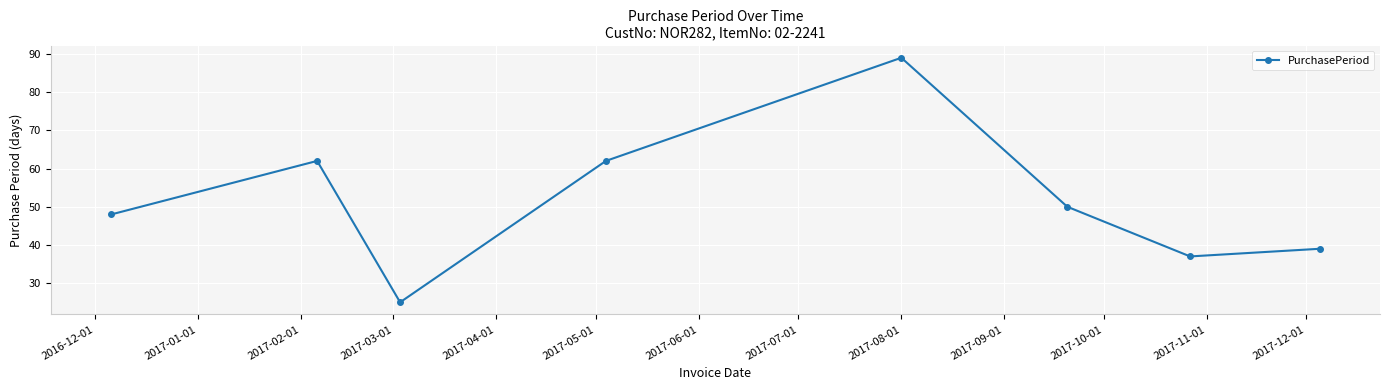

What is the minimum value shown in the chart?

25